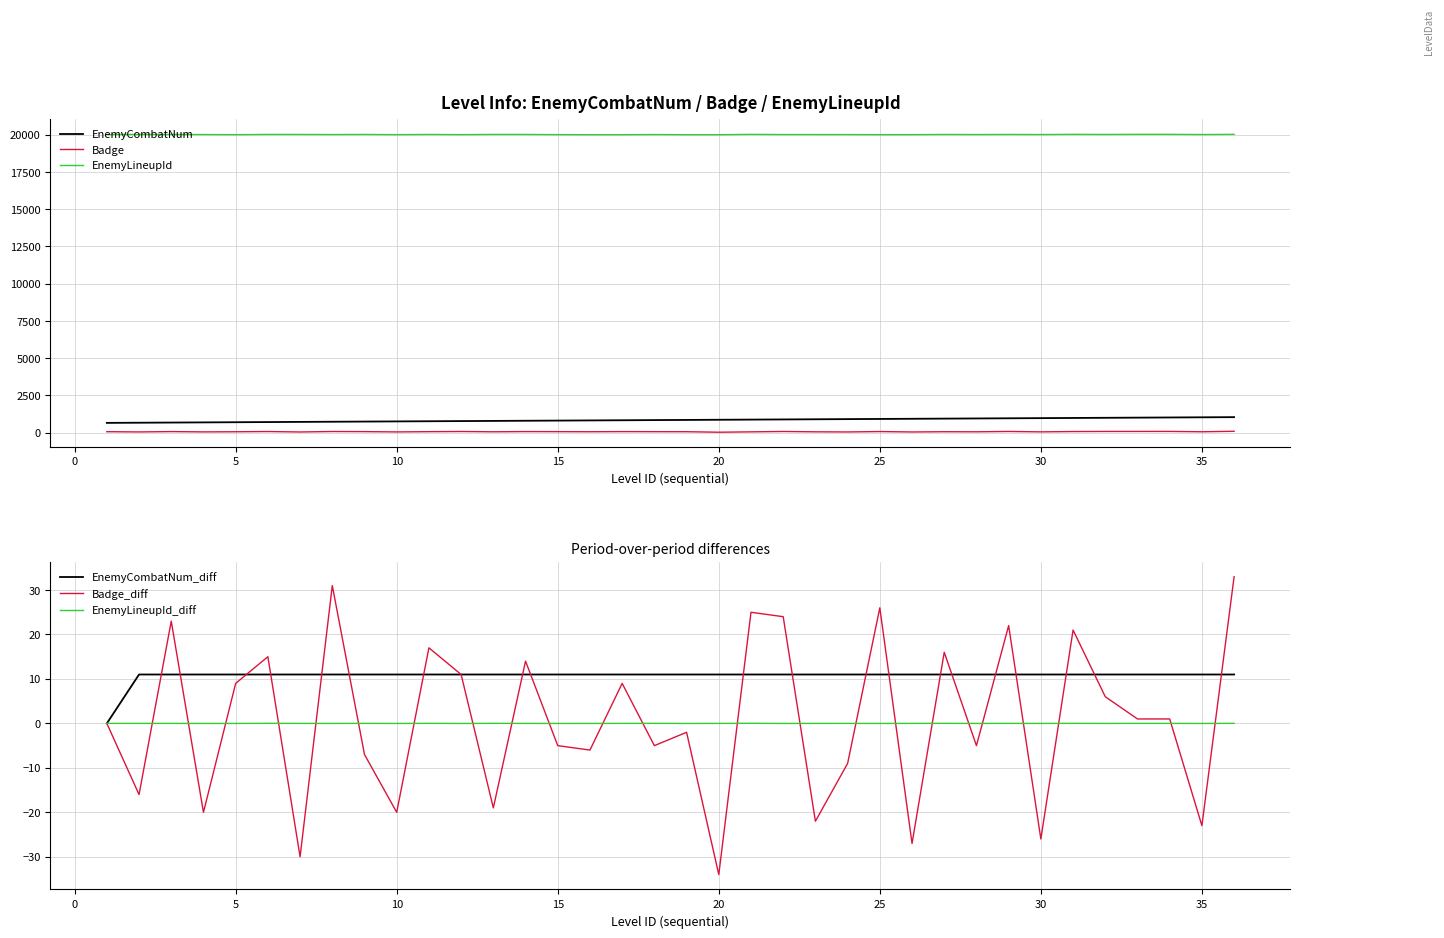

Reading left to right, transcribe all the data shown in this chart.

EnemyCombatNum: 660.0	671.0	682.0	693.0	704.0	715.0	726.0	737.0	748.0	759.0	770.0	781.0	792.0	803.0	814.0	825.0	836.0	847.0	858.0	869.0	880.0	891.0	902.0	913.0	924.0	935.0	946.0	957.0	968.0	979.0	990.0	1001.0	1012.0	1023.0	1034.0	1045.0
Badge: 68.0	52.0	75.0	55.0	64.0	79.0	49.0	80.0	73.0	53.0	70.0	81.0	62.0	76.0	71.0	65.0	74.0	69.0	67.0	33.0	58.0	82.0	60.0	51.0	77.0	50.0	66.0	61.0	83.0	57.0	78.0	84.0	85.0	86.0	63.0	96.0
EnemyLineupId: 20019.0	20020.0	20021.0	20013.0	20004.0	20020.0	20019.0	20013.0	20019.0	20006.0	20019.0	20007.0	20021.0	20019.0	20007.0	20001.0	20001.0	20013.0	20001.0	20001.0	20024.0	20013.0	20013.0	20011.0	20004.0	20006.0	20019.0	20013.0	20019.0	20013.0	20026.0	20019.0	20026.0	20026.0	20013.0	20026.0
EnemyCombatNum_diff: 0.0	11.0	11.0	11.0	11.0	11.0	11.0	11.0	11.0	11.0	11.0	11.0	11.0	11.0	11.0	11.0	11.0	11.0	11.0	11.0	11.0	11.0	11.0	11.0	11.0	11.0	11.0	11.0	11.0	11.0	11.0	11.0	11.0	11.0	11.0	11.0
Badge_diff: 0.0	-16.0	23.0	-20.0	9.0	15.0	-30.0	31.0	-7.0	-20.0	17.0	11.0	-19.0	14.0	-5.0	-6.0	9.0	-5.0	-2.0	-34.0	25.0	24.0	-22.0	-9.0	26.0	-27.0	16.0	-5.0	22.0	-26.0	21.0	6.0	1.0	1.0	-23.0	33.0
EnemyLineupId_diff: 0.0	0.0	0.0	-0.0	-0.0	0.0	-0.0	-0.0	0.0	-0.0	0.0	-0.0	0.0	-0.0	-0.0	-0.0	0.0	0.0	-0.0	0.0	0.0	-0.0	0.0	-0.0	-0.0	0.0	0.0	-0.0	0.0	-0.0	0.0	-0.0	0.0	0.0	-0.0	0.0